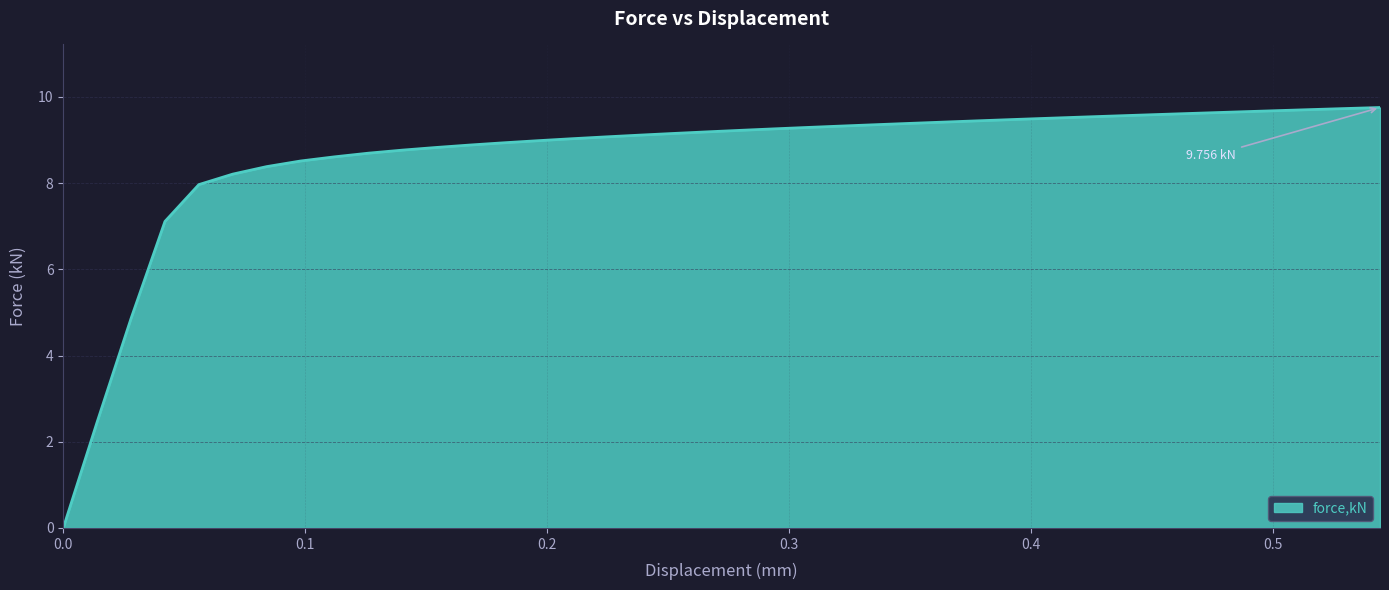

What is the sum of all values?

344.9